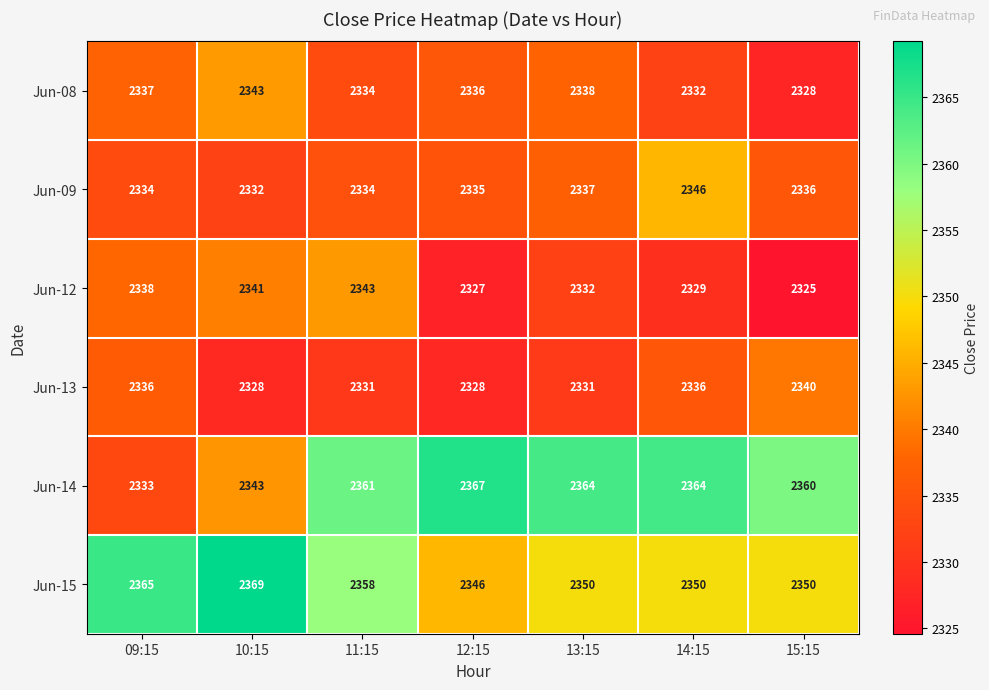

What is the total value across all series at 10:15?

14056